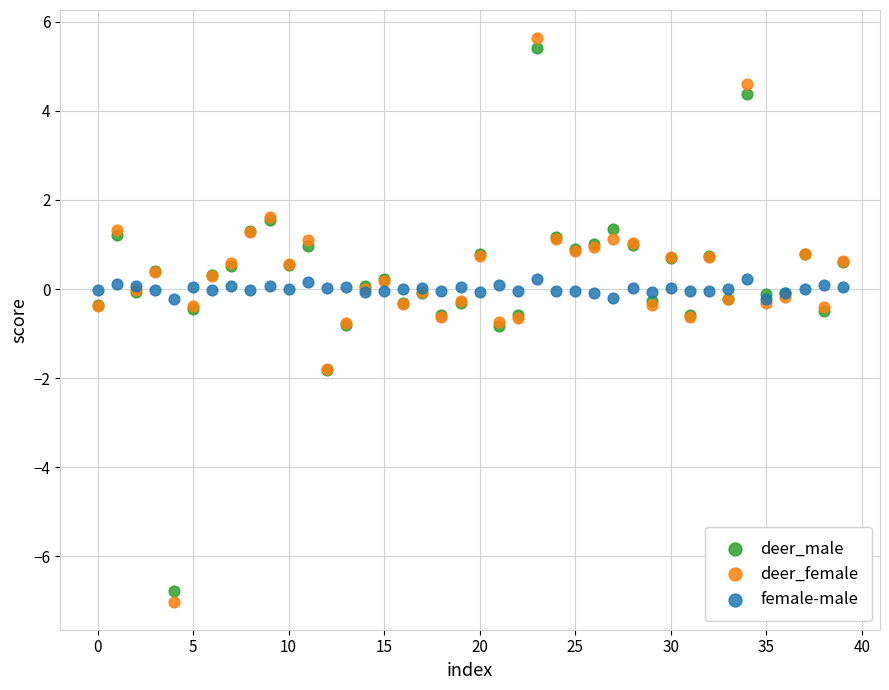

What are all the series names shown in the legend?

deer_male, deer_female, female-male